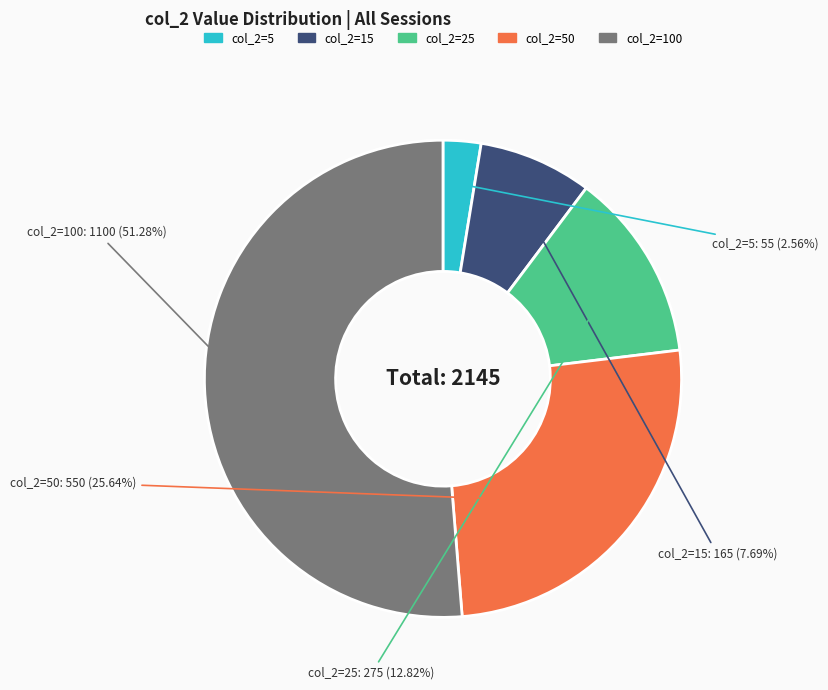

Is there a majority slice in this chart?

Yes